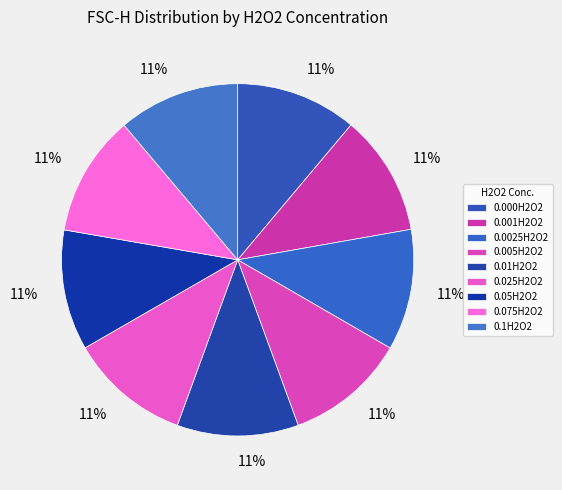

Is it true that 0.0025H2O2 is 11% of the pie?

True